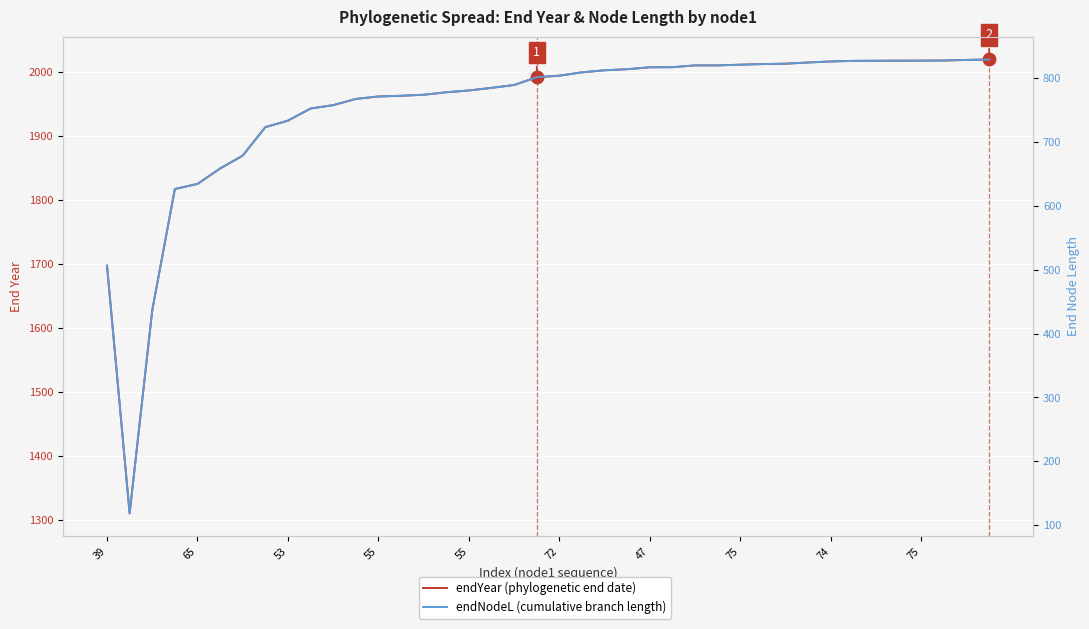

Which series has the largest total across all categories?

endYear (phylogenetic end date)